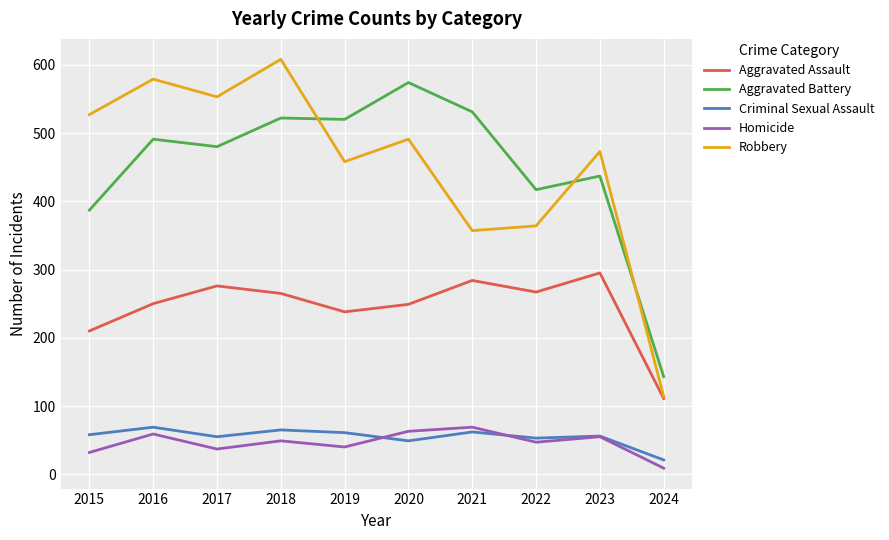

Where is the first local maximum for Aggravated Assault?

2017